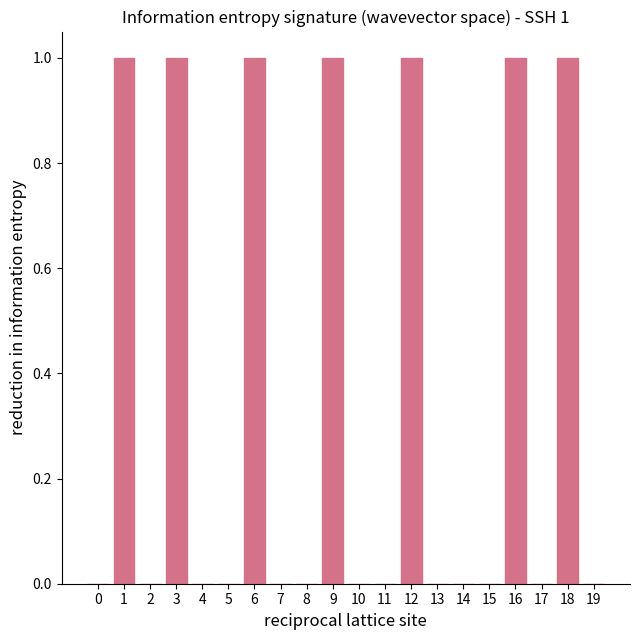

How many distinct data groups are displayed?

1